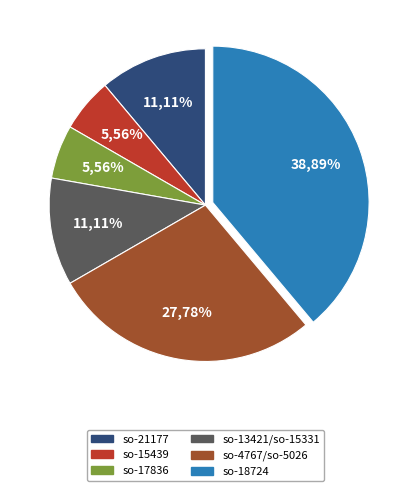

Between so-18724 and so-21177, which is larger?

so-18724